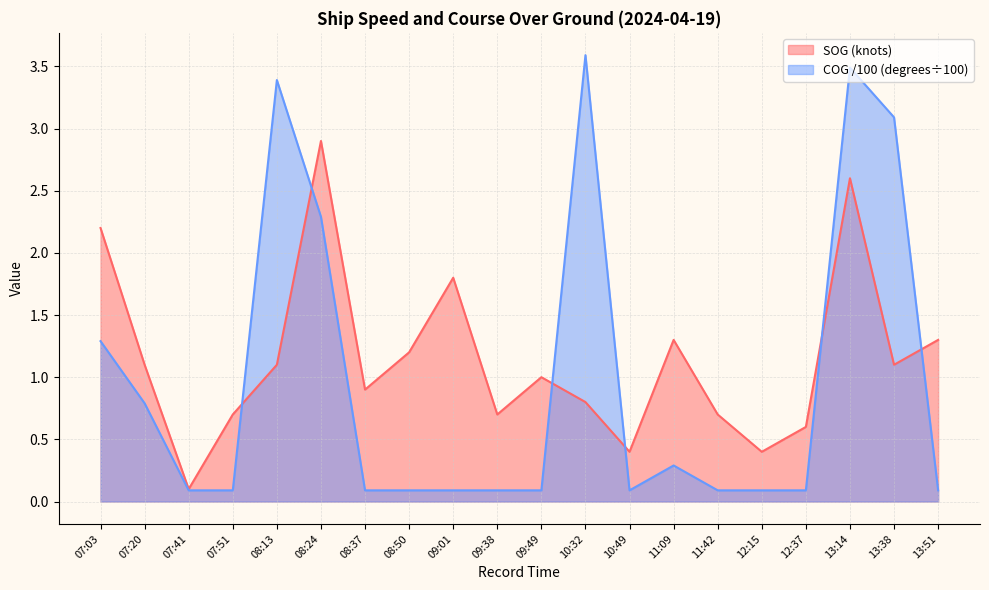

Rank the series at 09:49 from highest to lowest value.

SOG (knots), COG /100 (degrees÷100)